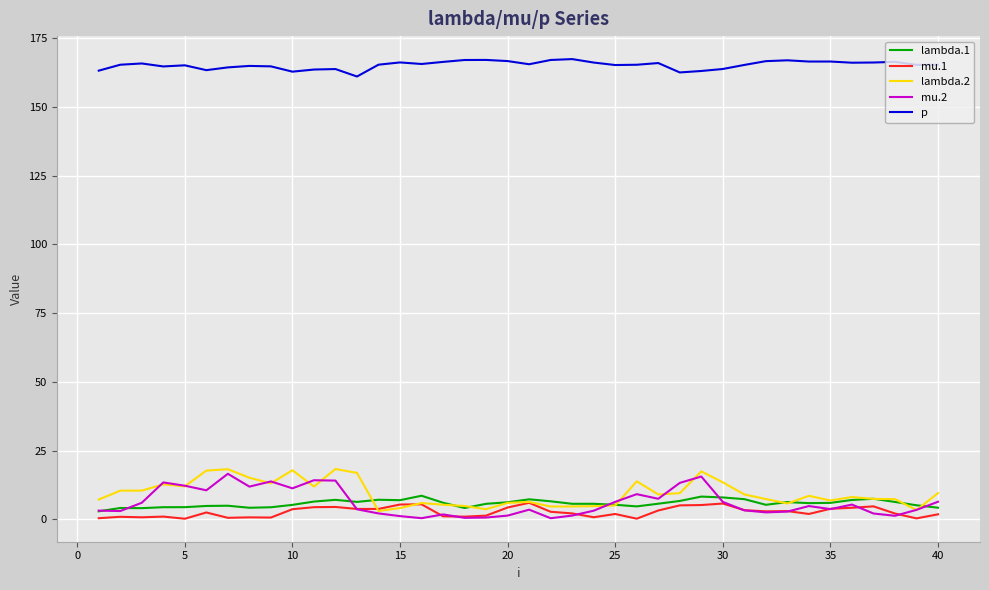

Which series has the largest total across all categories?

p